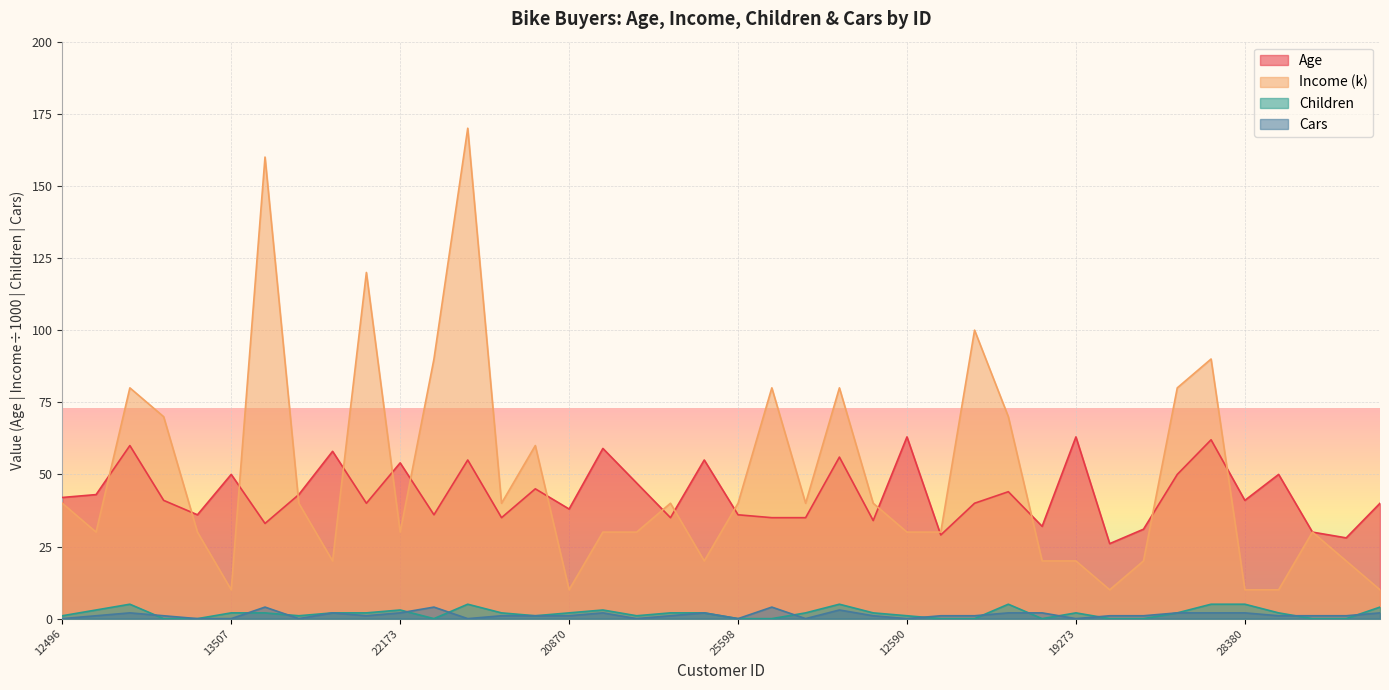

List the labels in order of Cars value, smallest first.

12496, 25597, 13507, 19364, 11434, 12610, 25598, 19193, 12590, 19273, 24107, 24381, 19280, 25323, 23542, 20870, 27183, 27184, 17841, 18283, 22400, 20942, 17891, 27832, 26863, 14177, 22155, 22173, 23316, 25940, 18299, 16466, 18484, 12291, 28380, 16259, 26412, 27974, 12697, 21564